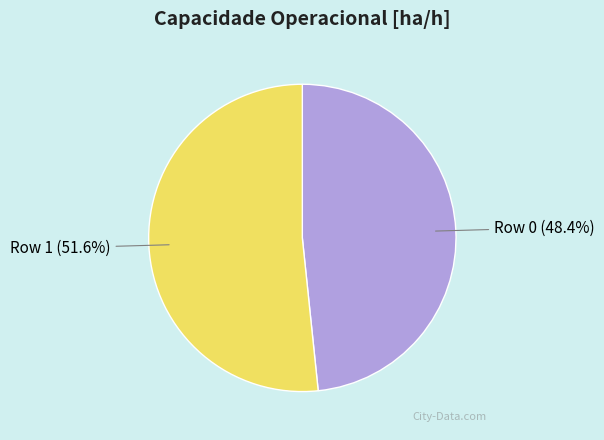

Approximately how many times larger is the value at Row 1 compared to Row 0?

1.1